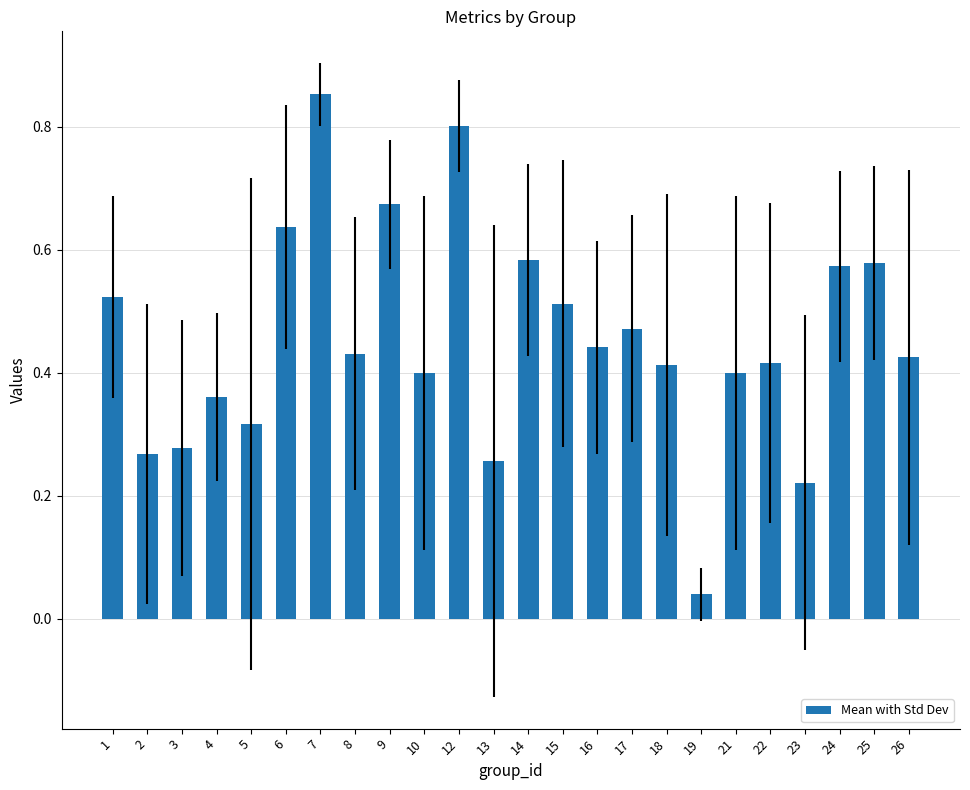

Between 23 and 17, which is larger?

17